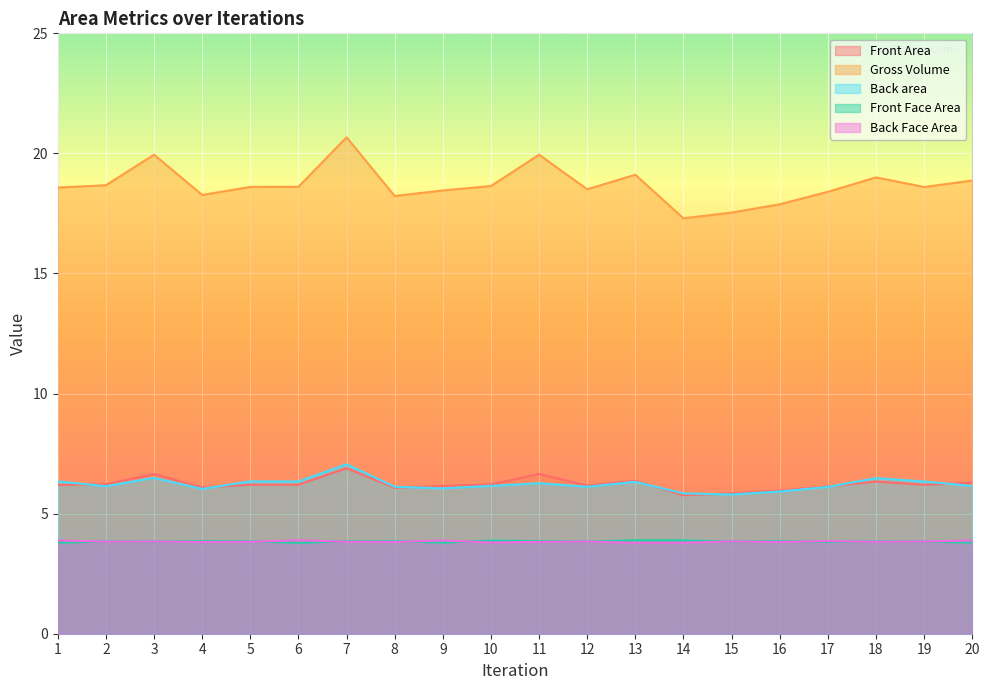

Is the value of Front Face Area at 11 greater than the value of Back area at 17?

No